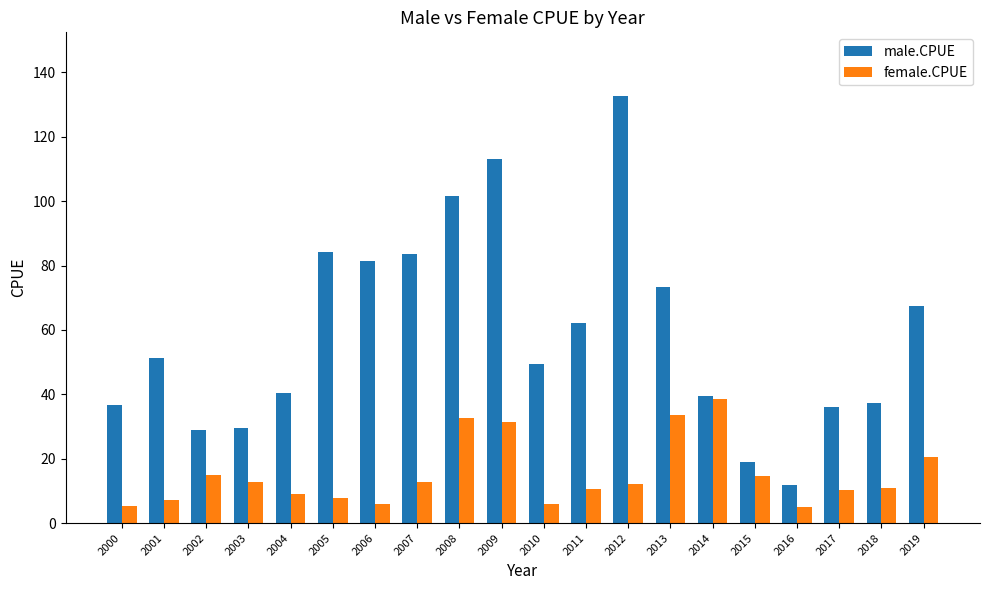

At which label does female.CPUE first exceed 12?

2002